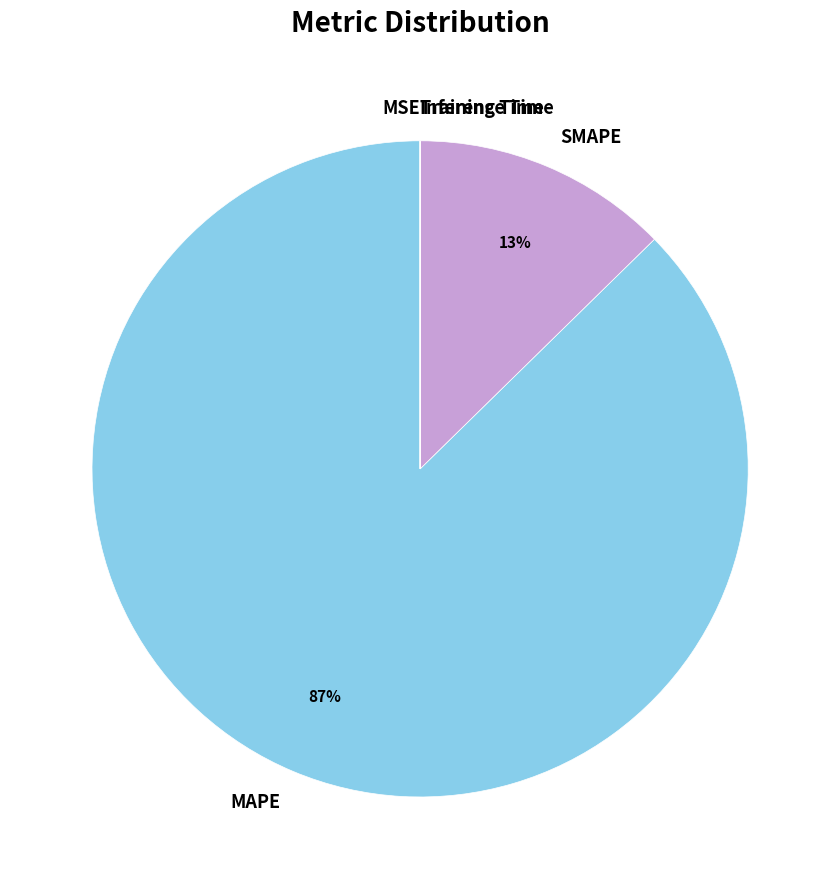

To the nearest percent, what percentage of the pie is SMAPE?

13%